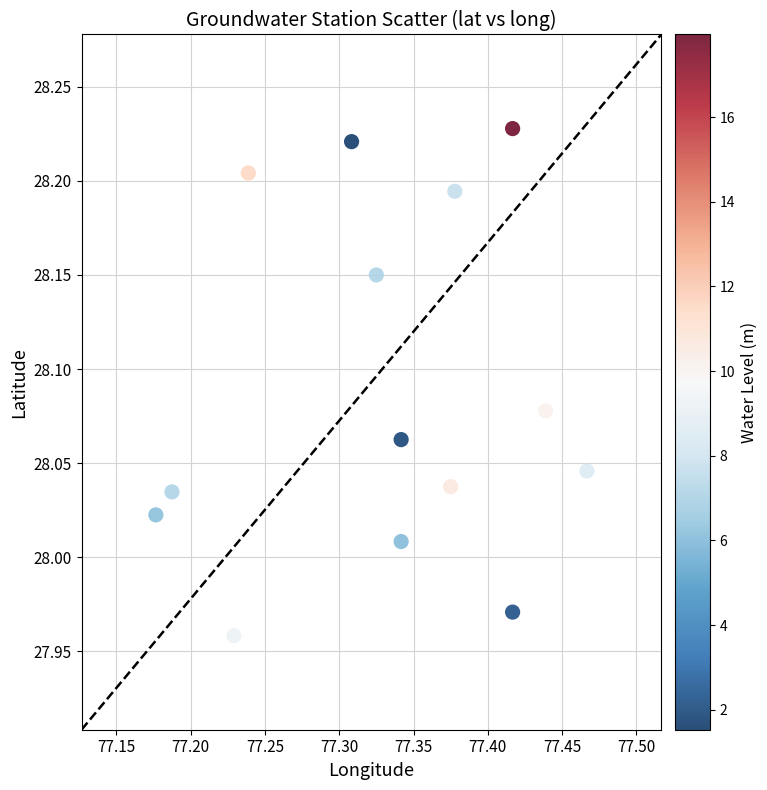

What is the range of X values (max minus min)?

0.3